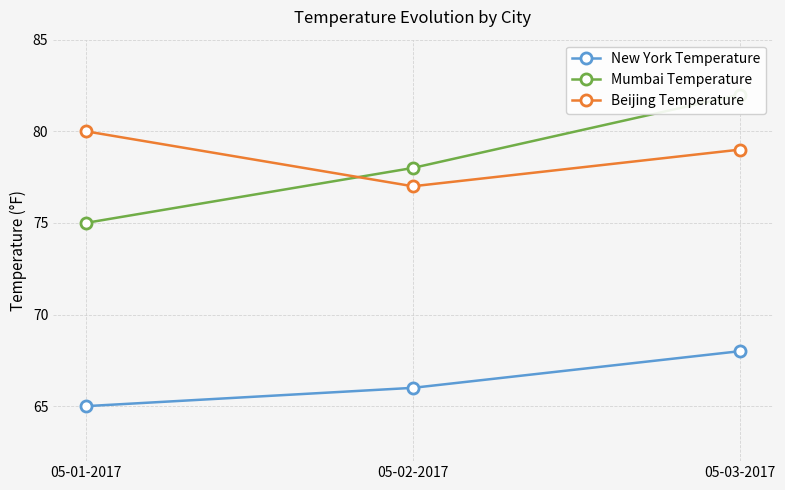

What is the difference between the Mumbai Temperature values at 05-01-2017 and 05-02-2017?

3